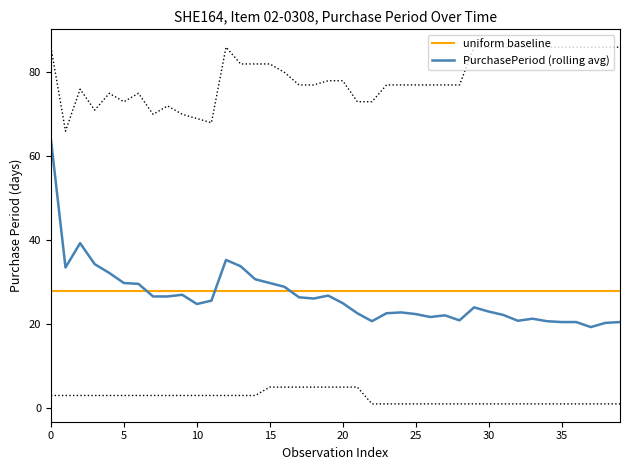

How many interior local peaks (higher than both neighbors) does the data have?

8